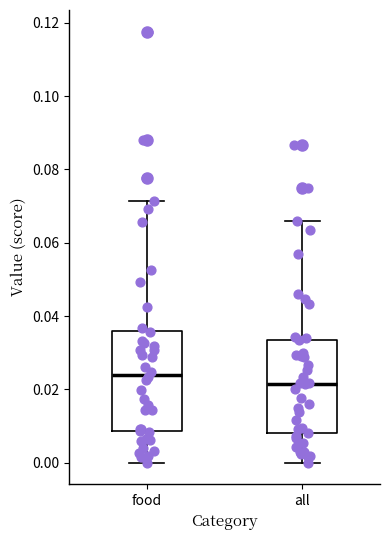

Where does the lower whisker of the box for food end on the y-axis? The values are not printed on the chart, so give them approximately, as read against the axis.

0.000